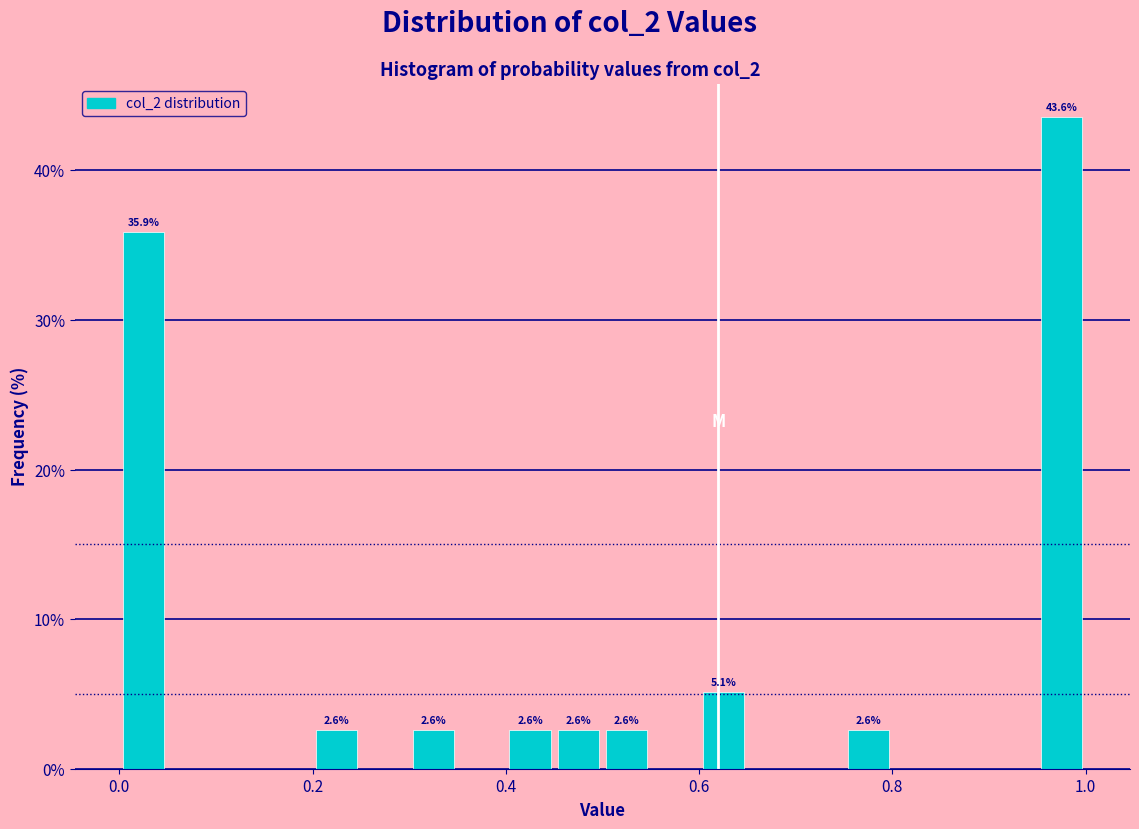

Around what value on the x-axis is the tallest bar? Give the approximate position of its centre, as read against the axis.

0.98